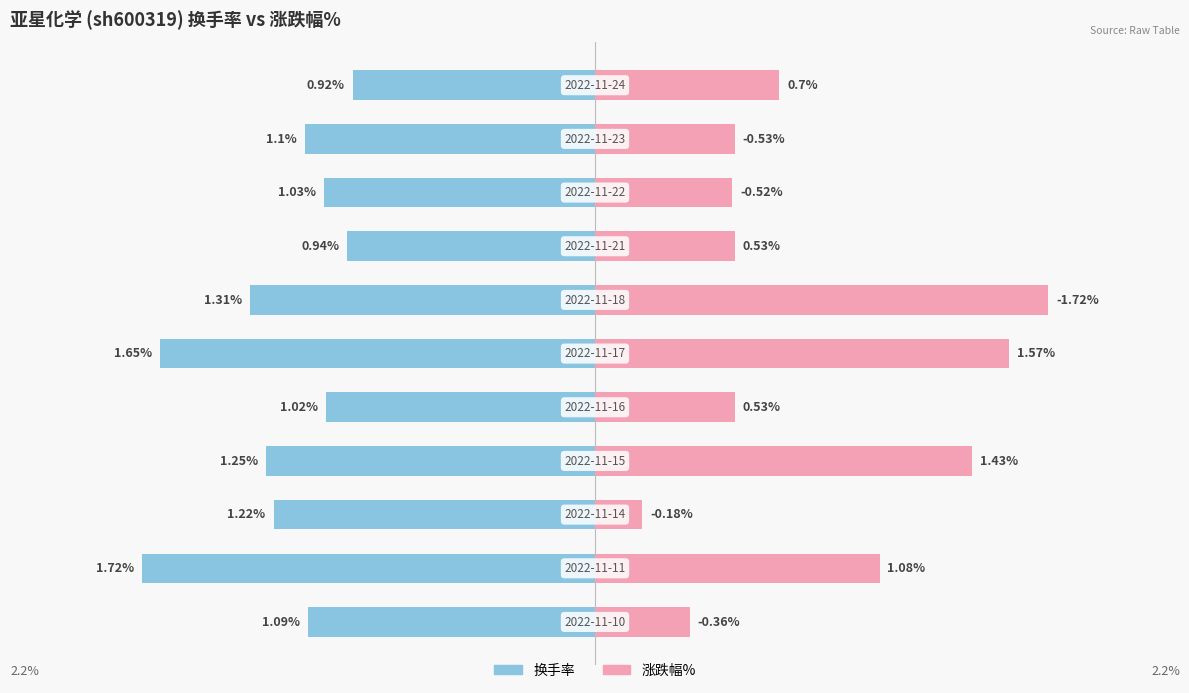

Which series has the largest range (max minus min)?

涨跌幅%